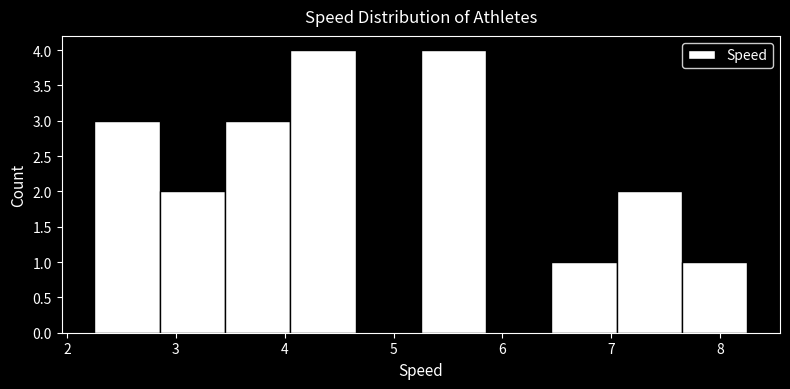

How tall is the bar that spans 4.05 to 4.65 on the x-axis? Neither the bar edges nor the heights are printed on the chart, so give them approximately, as read against the axes.

4